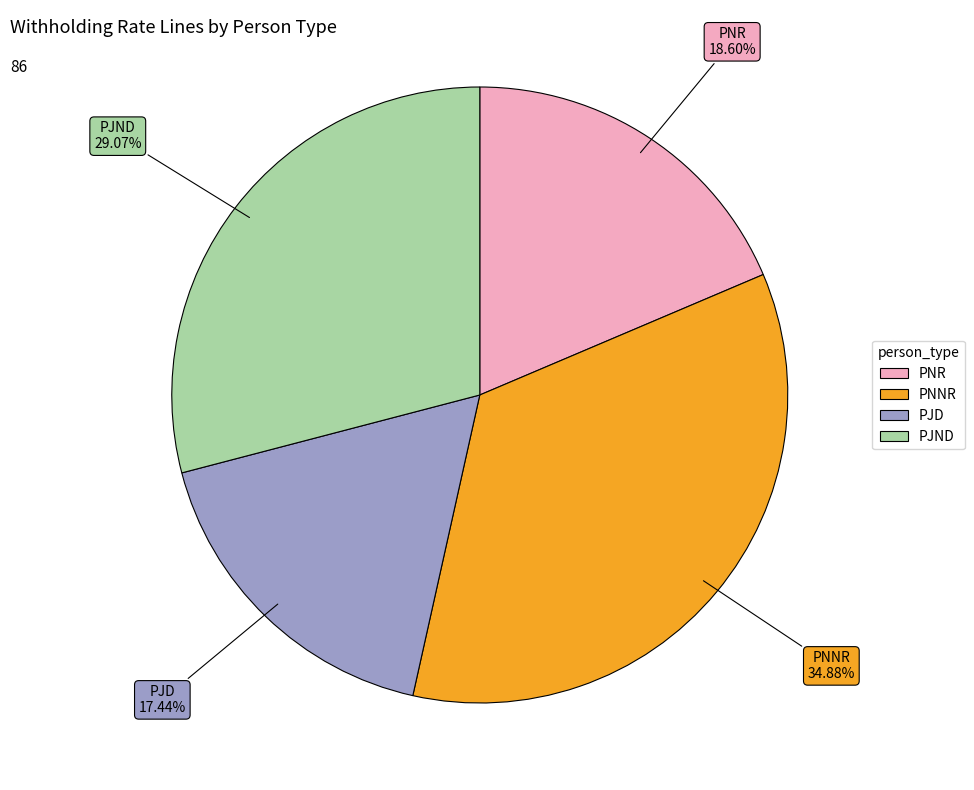

Between PNR and PNNR, which is larger?

PNNR